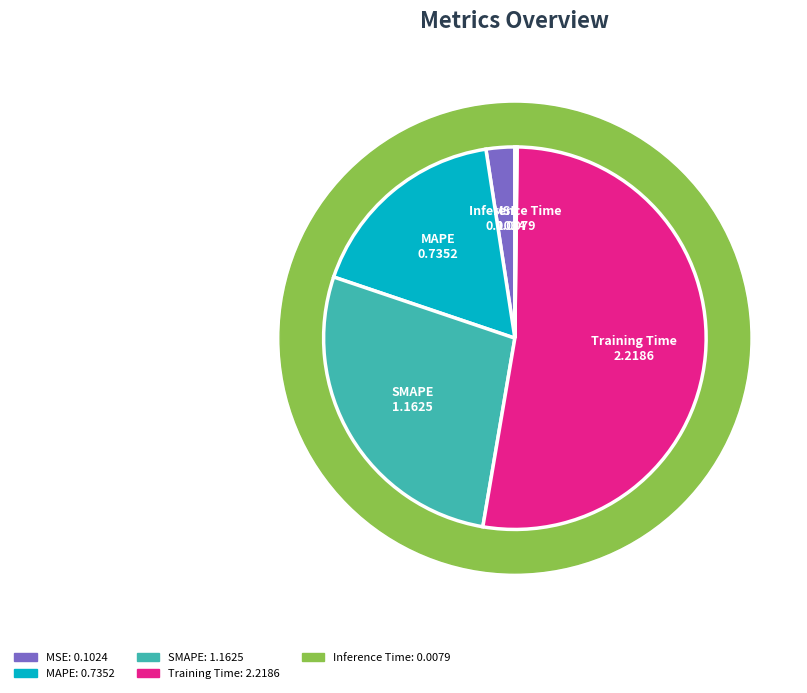

Is there a majority slice in this chart?

Yes